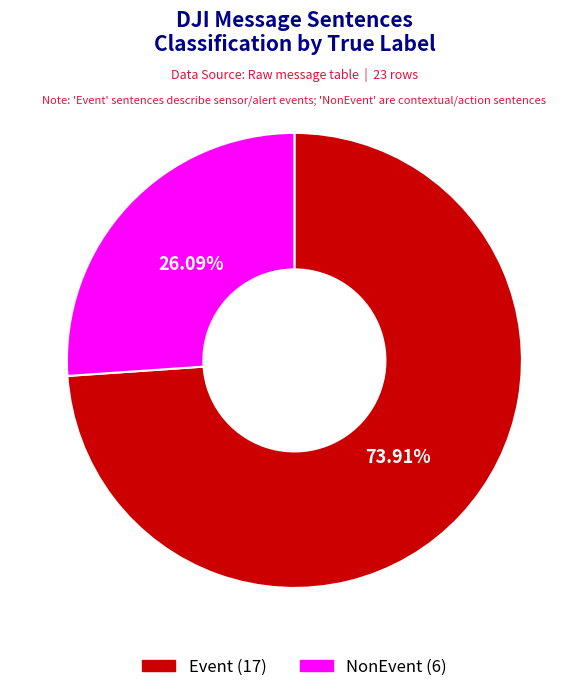

What is the largest slice in the pie chart?

Event